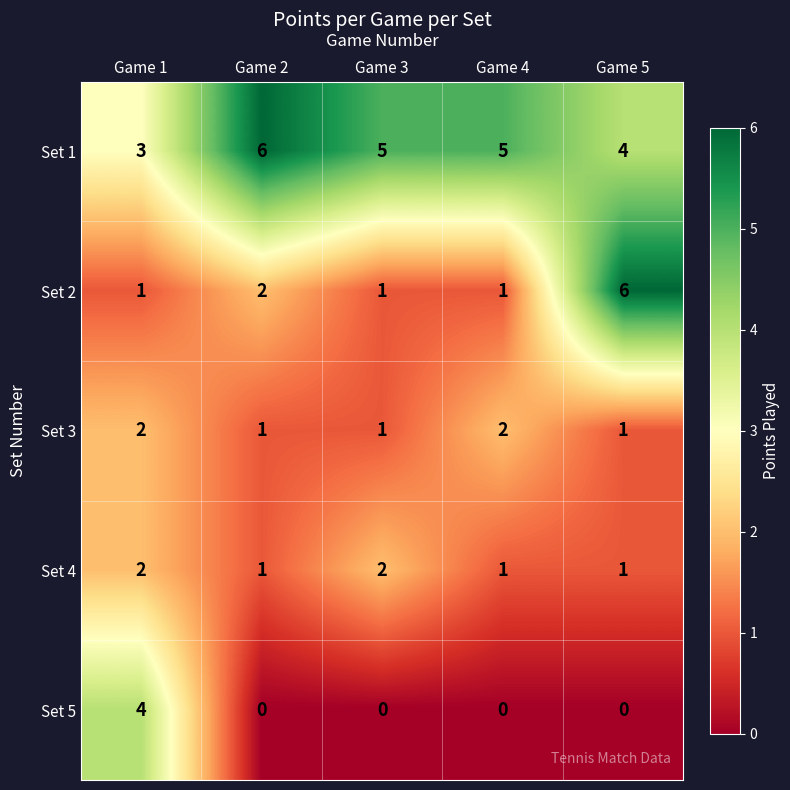

Count the number of categories in the chart.

5